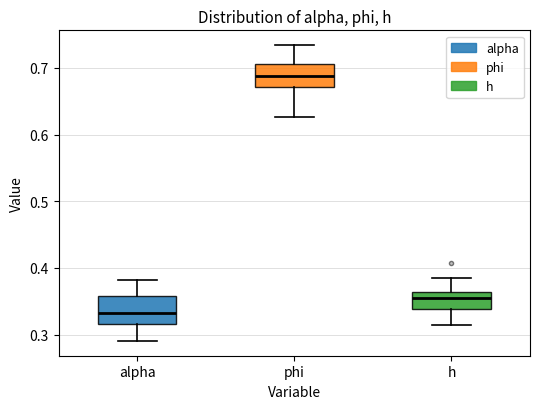

Reading left to right, transcribe this box plot: for each box, give where its median line is, the range the box spans, and where its two whiskers end, as read against the y-axis. The values are not printed on the chart, so give them approximately, as read against the axis.

alpha: median 0.33, box 0.32 to 0.36, whiskers 0.29 to 0.38
phi: median 0.69, box 0.67 to 0.71, whiskers 0.63 to 0.73
h: median 0.35, box 0.34 to 0.36, whiskers 0.31 to 0.39